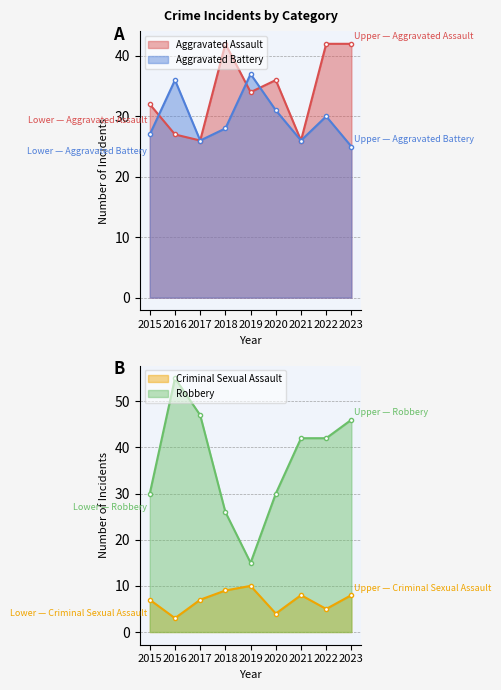

Reading right to left, list all the values displayed in this chart.

Aggravated Assault: 2023=42	2022=42	2021=26	2020=36	2019=34	2018=42	2017=26	2016=27	2015=32
Aggravated Battery: 2023=25	2022=30	2021=26	2020=31	2019=37	2018=28	2017=26	2016=36	2015=27
Criminal Sexual Assault: 2023=8	2022=5	2021=8	2020=4	2019=10	2018=9	2017=7	2016=3	2015=7
Robbery: 2023=46	2022=42	2021=42	2020=30	2019=15	2018=26	2017=47	2016=55	2015=30